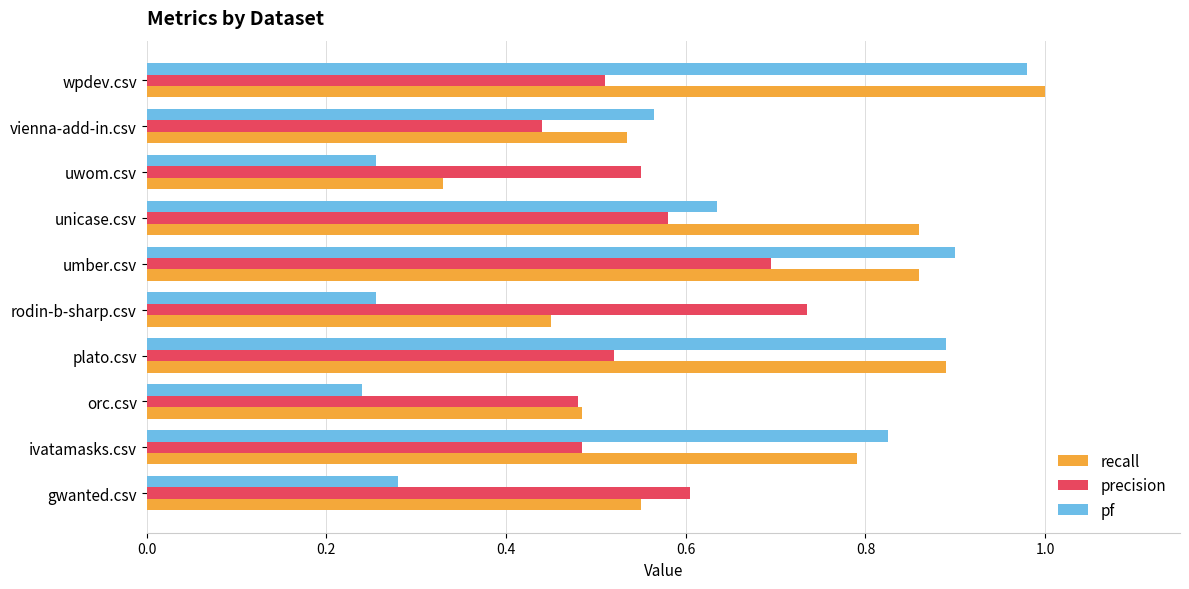

Which series has the widest spread of values?

pf